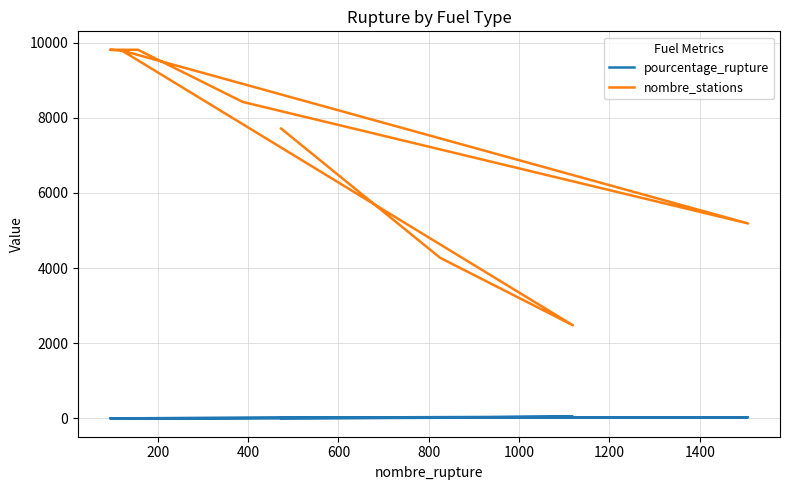

Rank the series at 800 from lowest to highest value.

pourcentage_rupture, nombre_stations